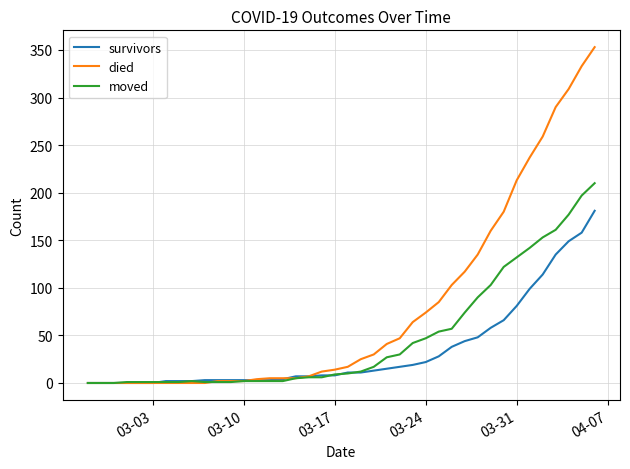

What is the maximum value for died?

353